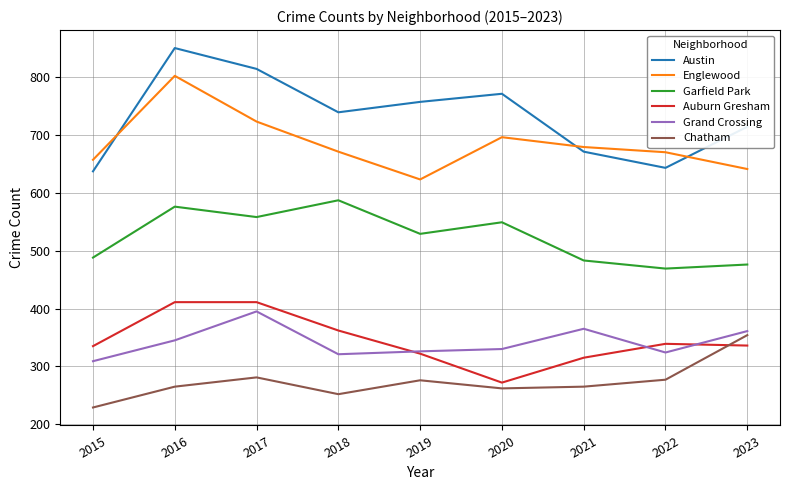

Where is Garfield Park nearest to the value 528?

2019